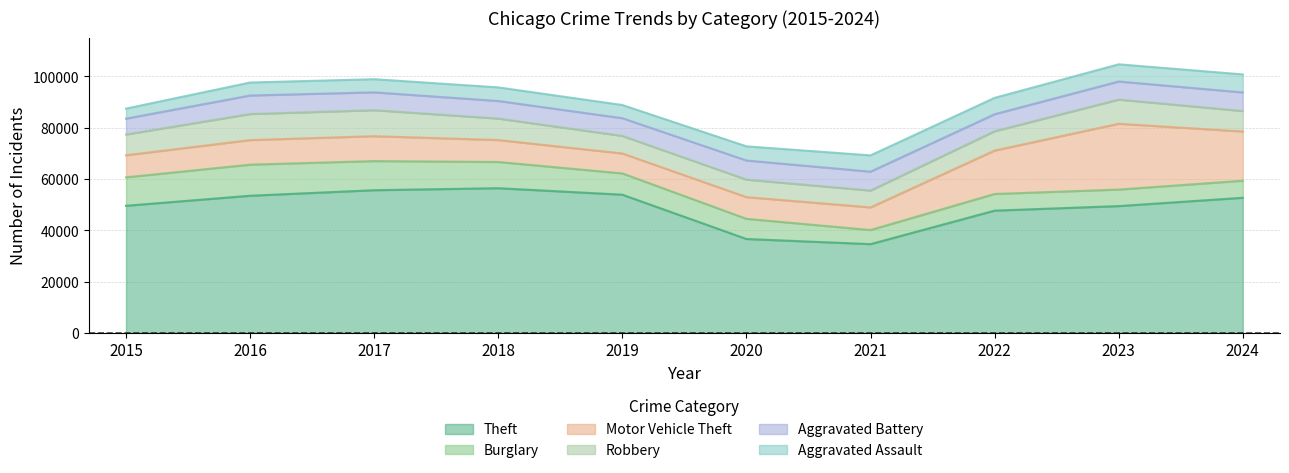

At which category is the sum across all series the highest?

2023